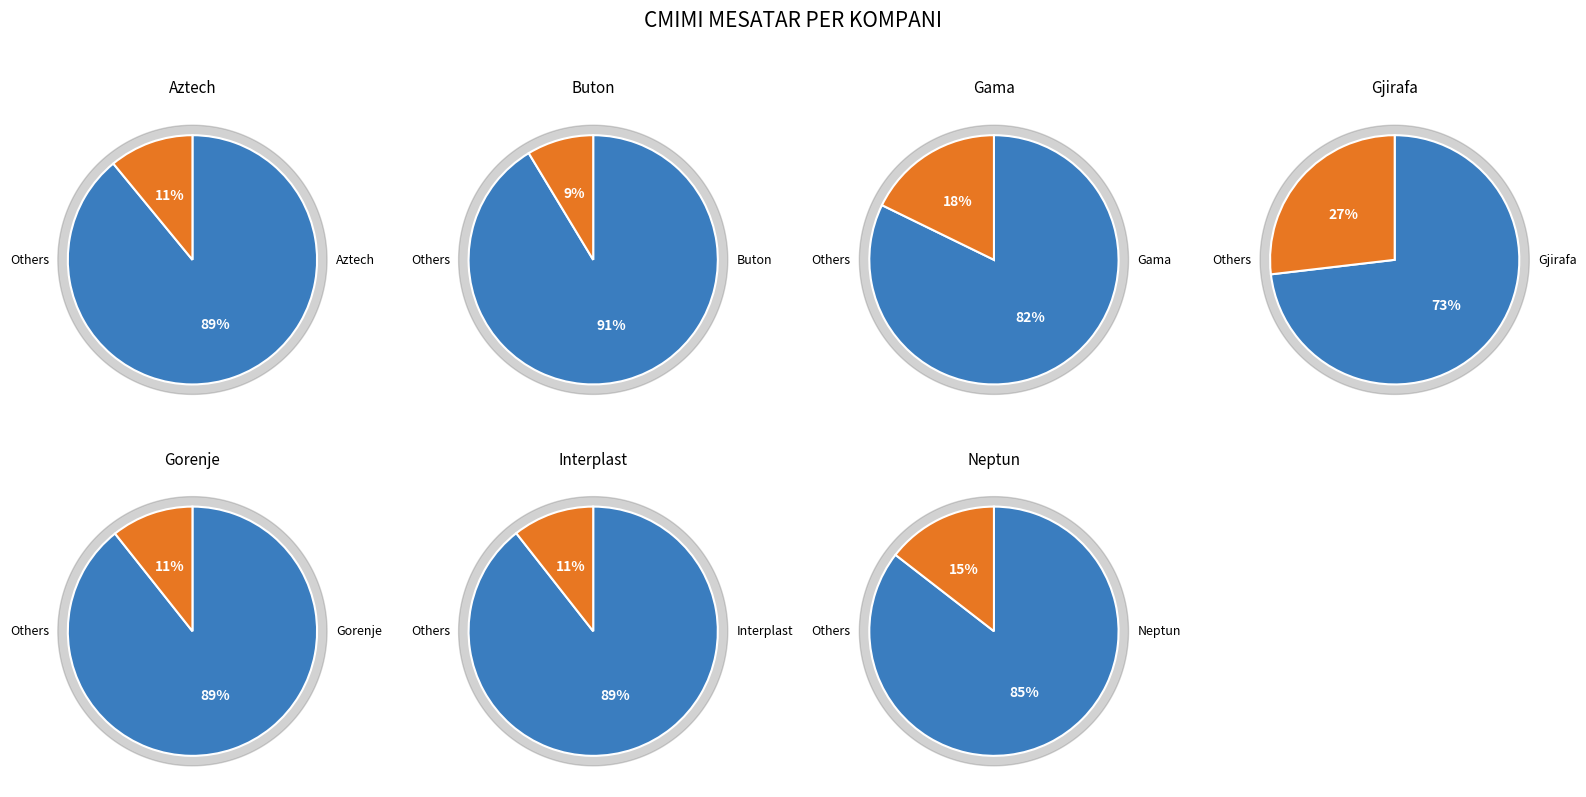

What is the smallest slice in the pie chart?

Buton